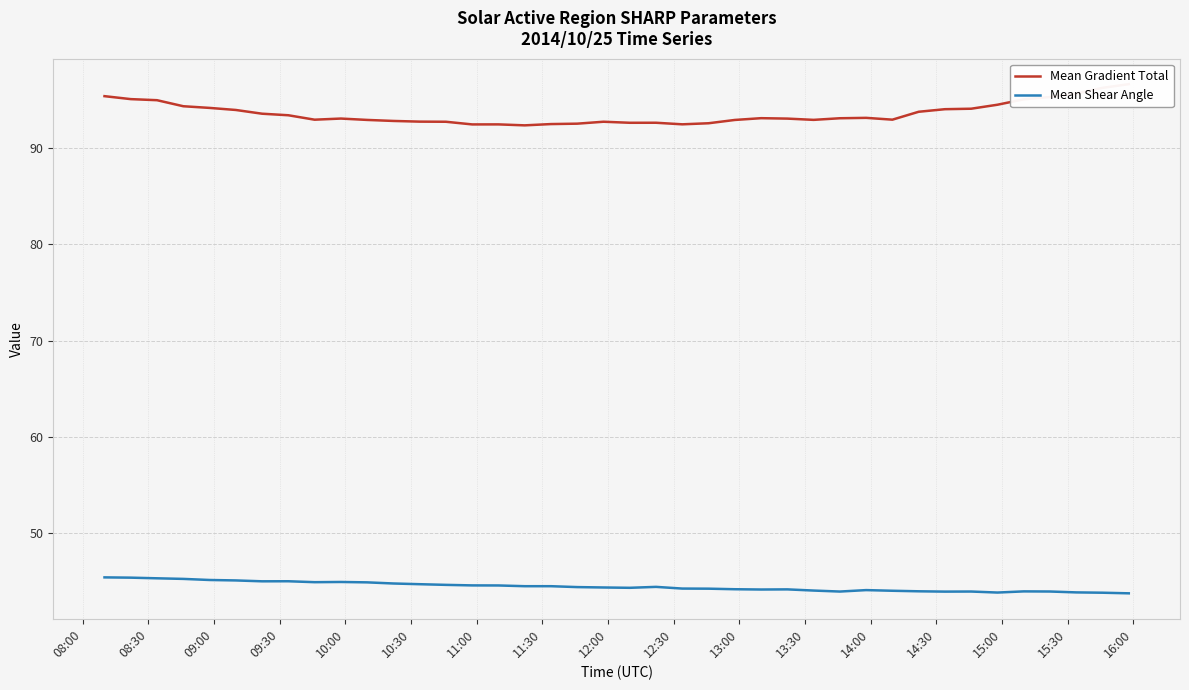

What is the maximum value for Mean Shear Angle?

45.4